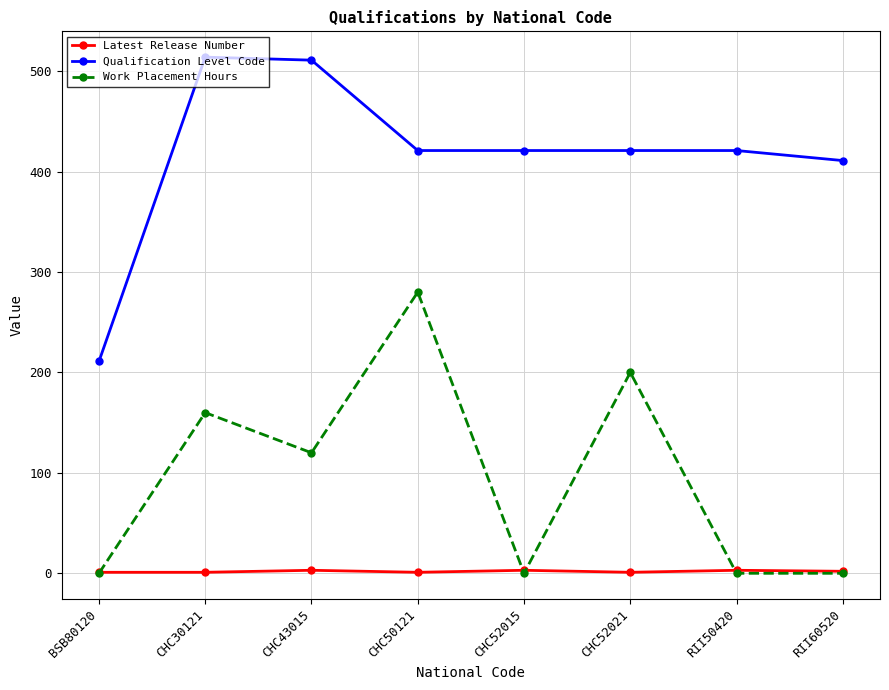

What are all the series names shown in the legend?

Latest Release Number, Qualification Level Code, Work Placement Hours